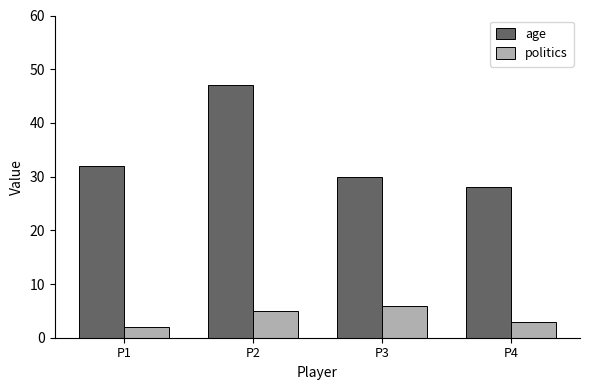

What is the difference between the politics values at P1 and P3?

4